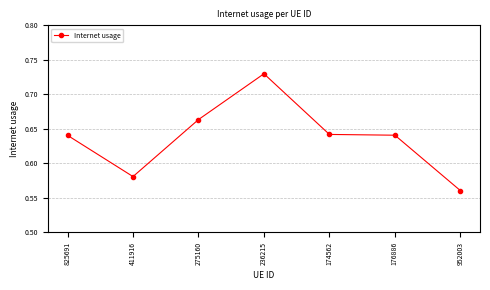

Which label corresponds to the smallest value in the chart?

952003